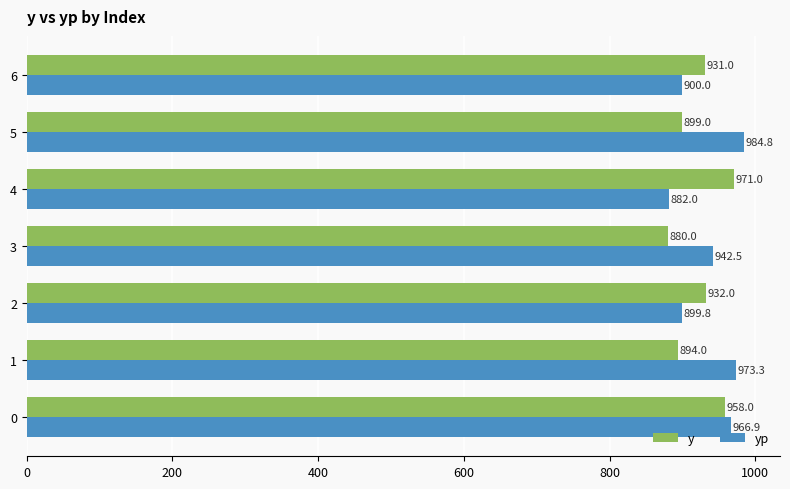

Where is y nearest to the value 925?

6